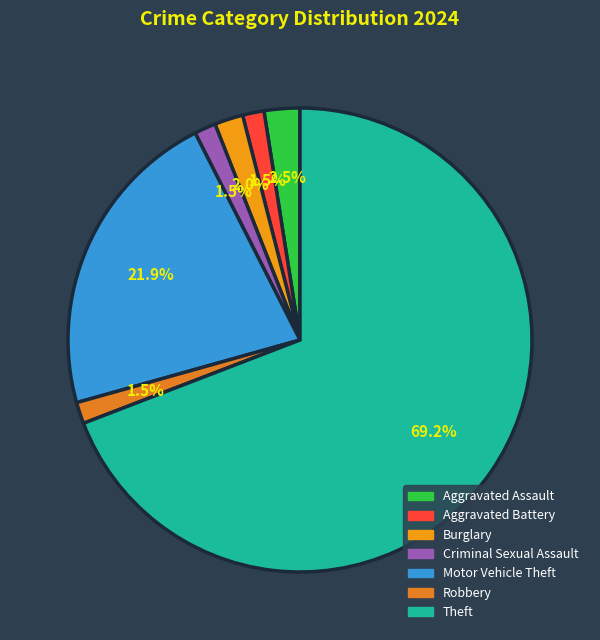

Is it true that Criminal Sexual Assault is 11% of the pie?

False